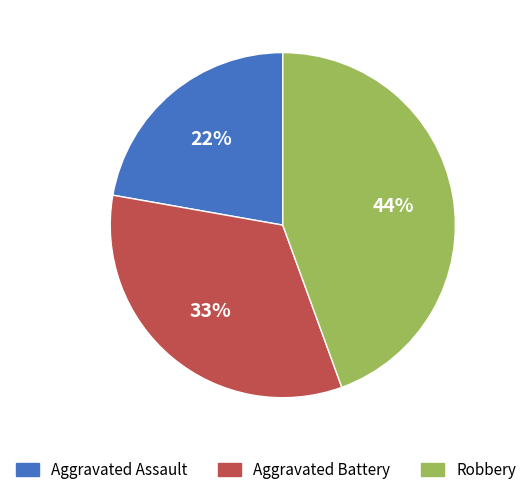

Count the number of slices in the pie.

3